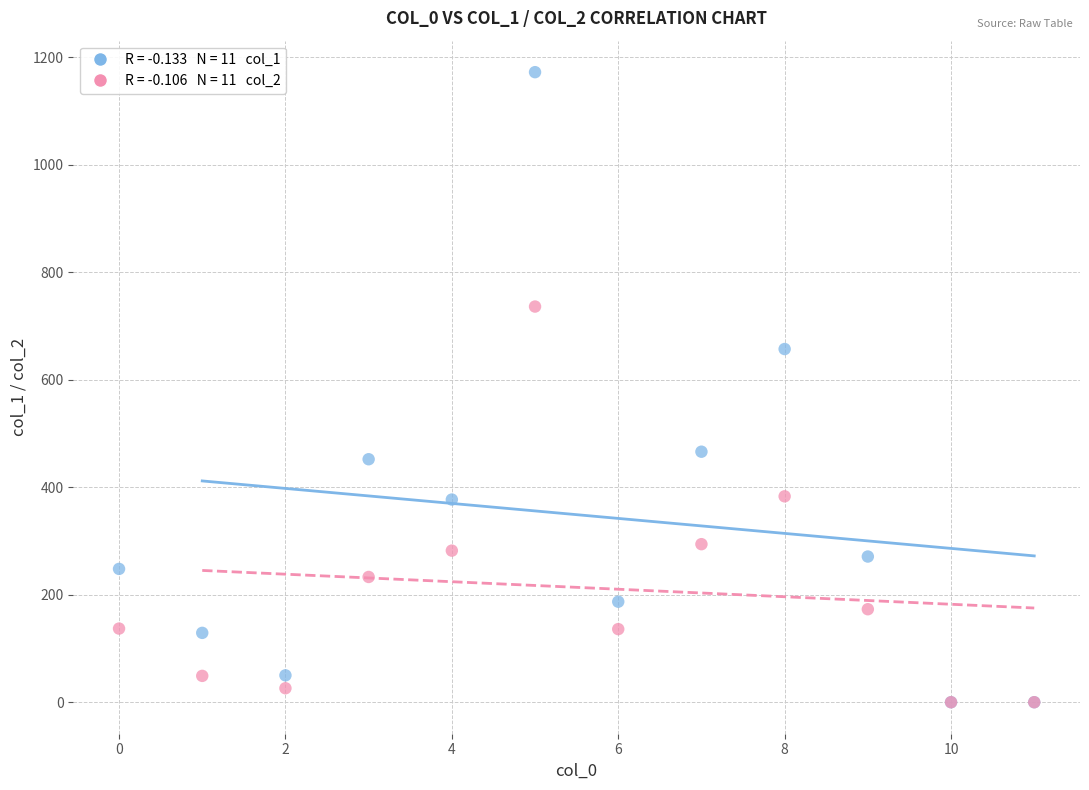

Across all series, what Y value is closest to 586?

657